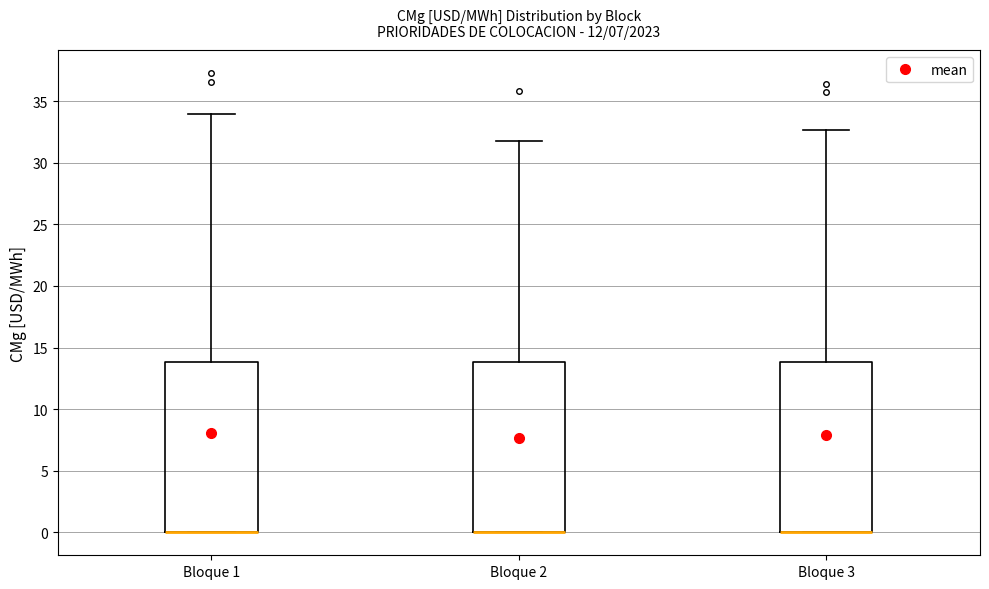

Where is the lower edge of the box for Bloque 3 on the y-axis? The values are not printed on the chart, so give them approximately, as read against the axis.

0.0